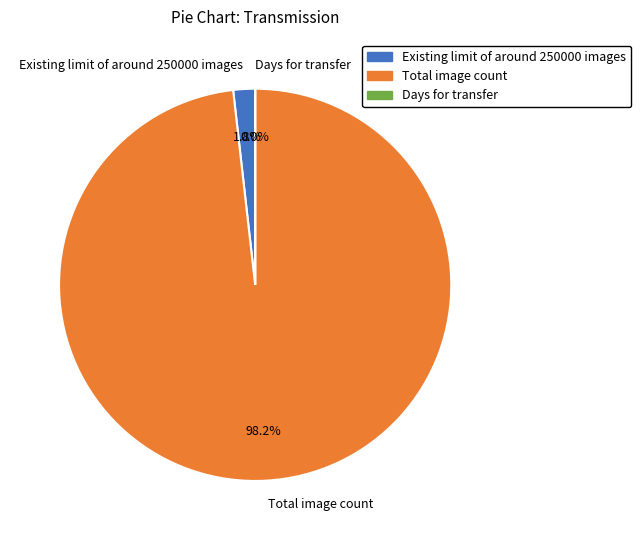

Is there any slice that represents more than half of the pie?

Yes